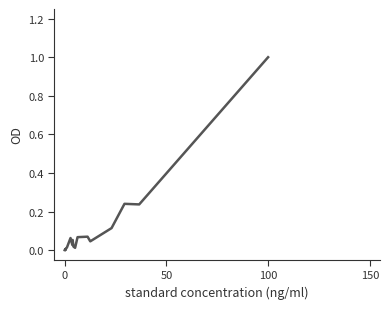

How many distinct data groups are displayed?

1